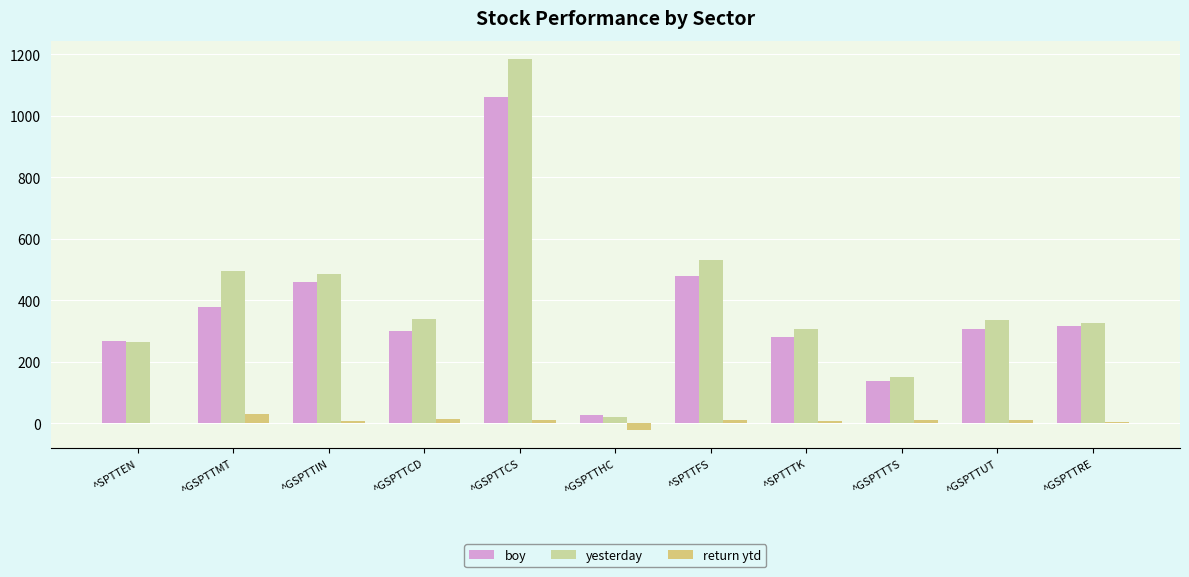

What are all the series names shown in the legend?

boy, yesterday, return ytd